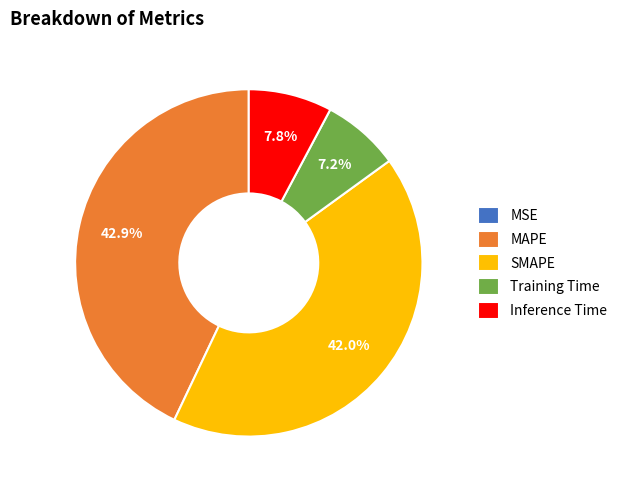

To the nearest percent, what is the difference between the MAPE and Training Time slice percentages?

36%